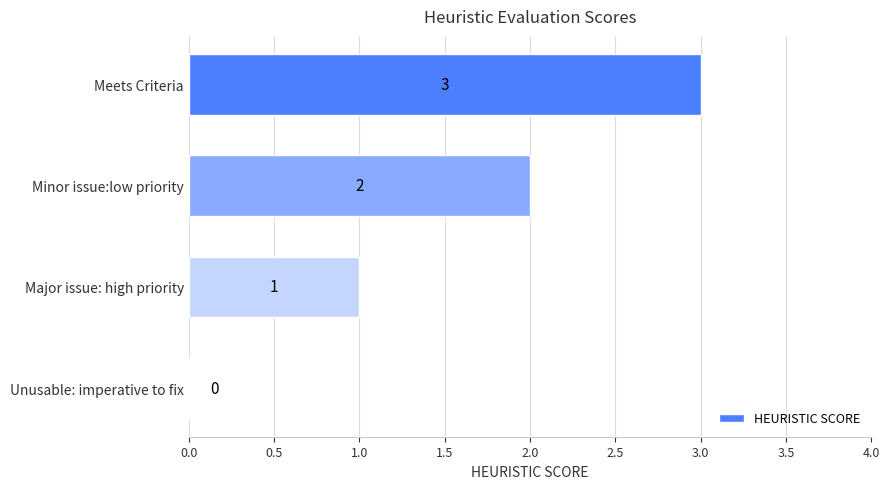

How many positive values are there?

3